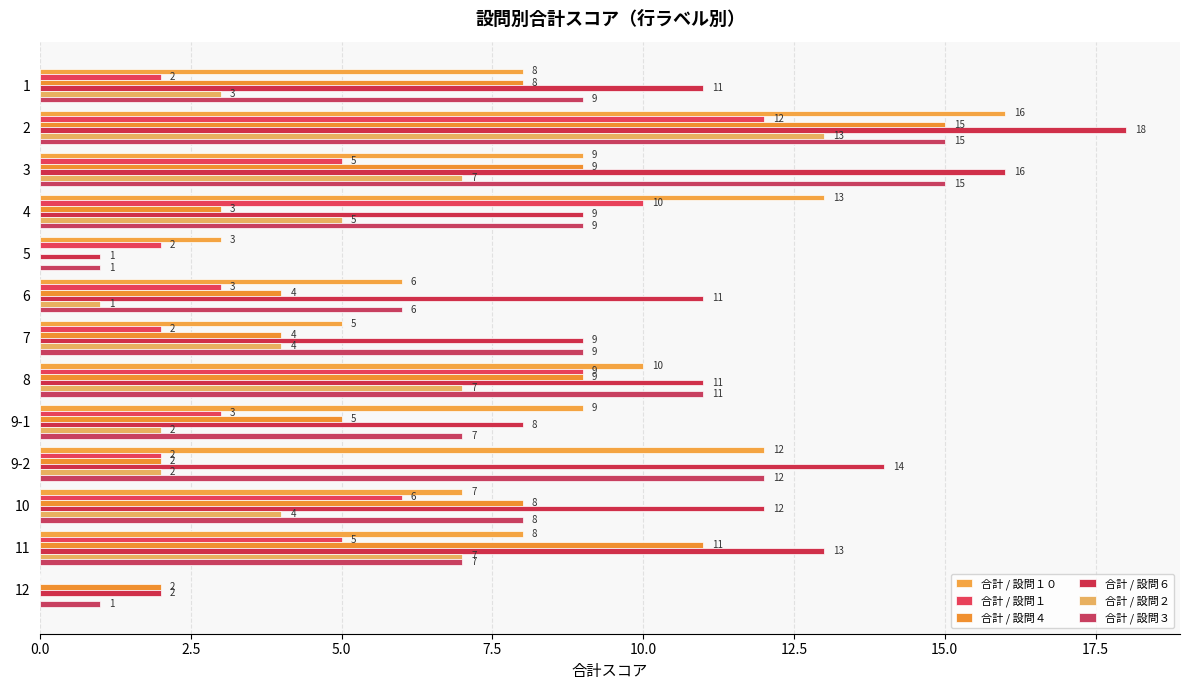

How many distinct data groups are displayed?

6